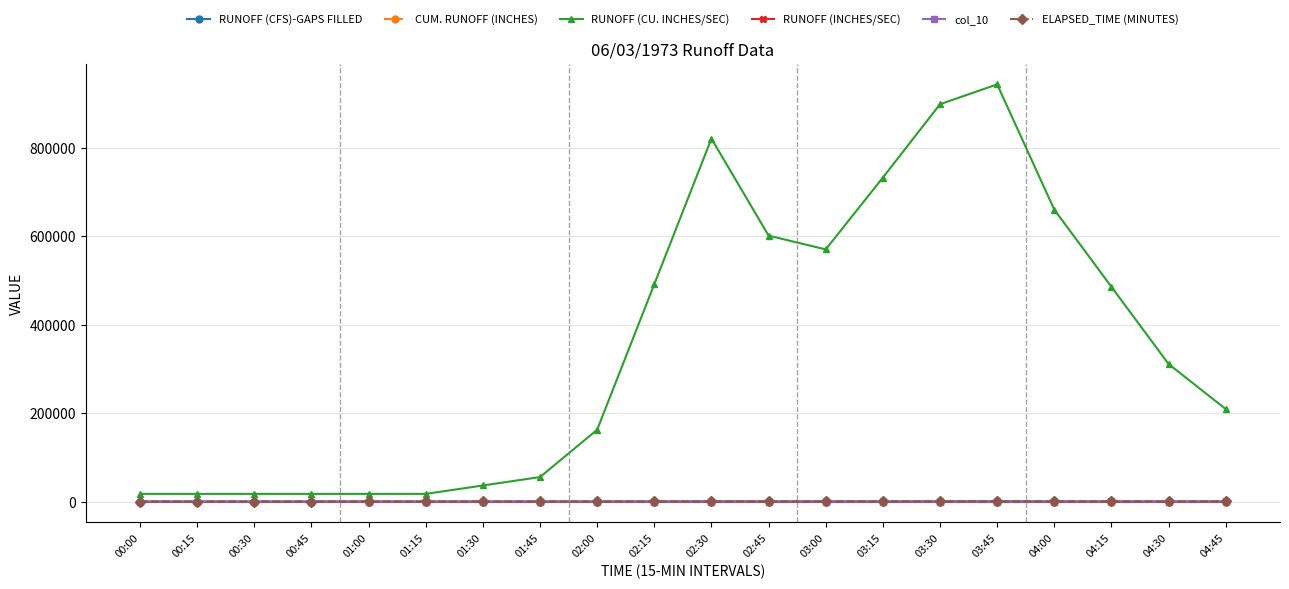

Which label corresponds to the largest value in the chart?

03:45